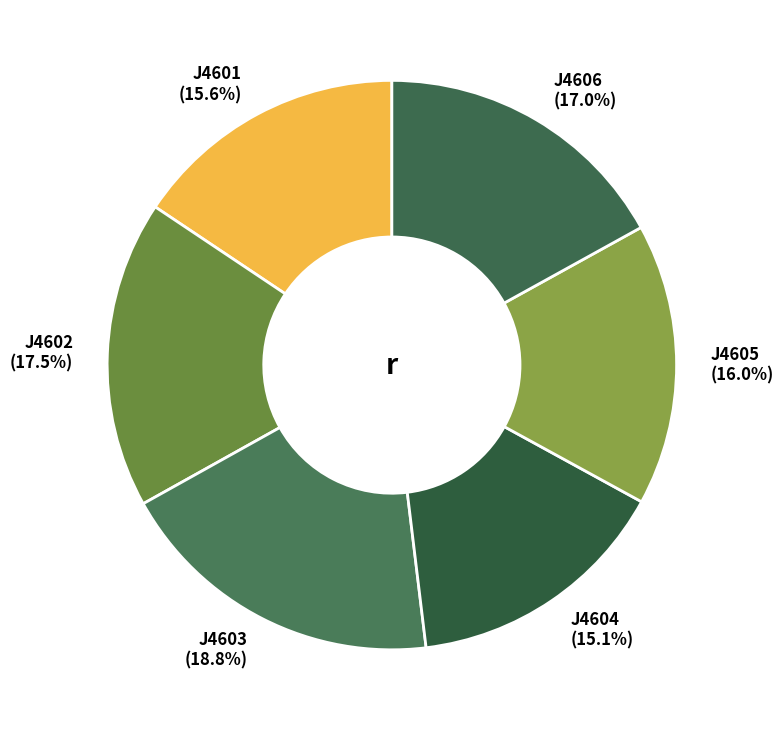

What percentage do J4604 and J4606 together represent?

32.1%